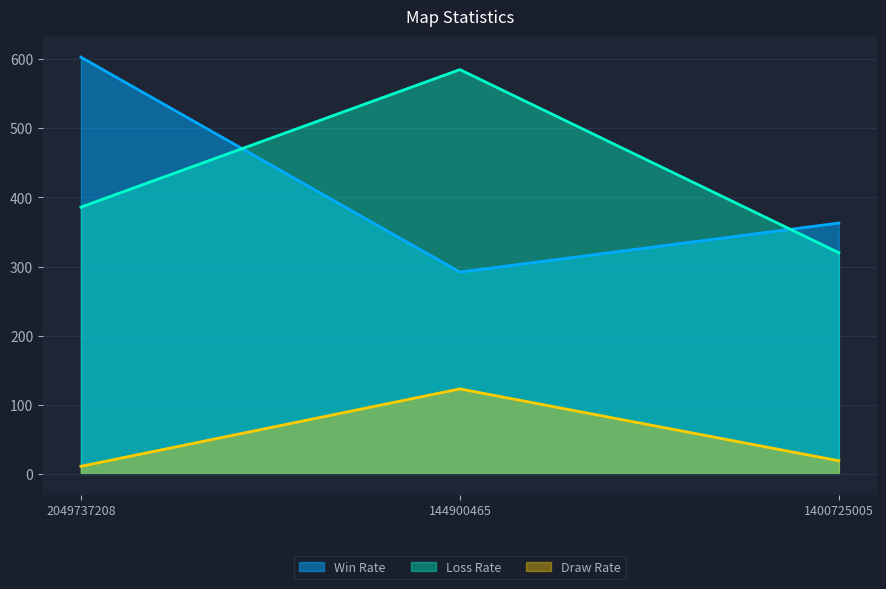

Read the Win Rate value at 2049737208.

603